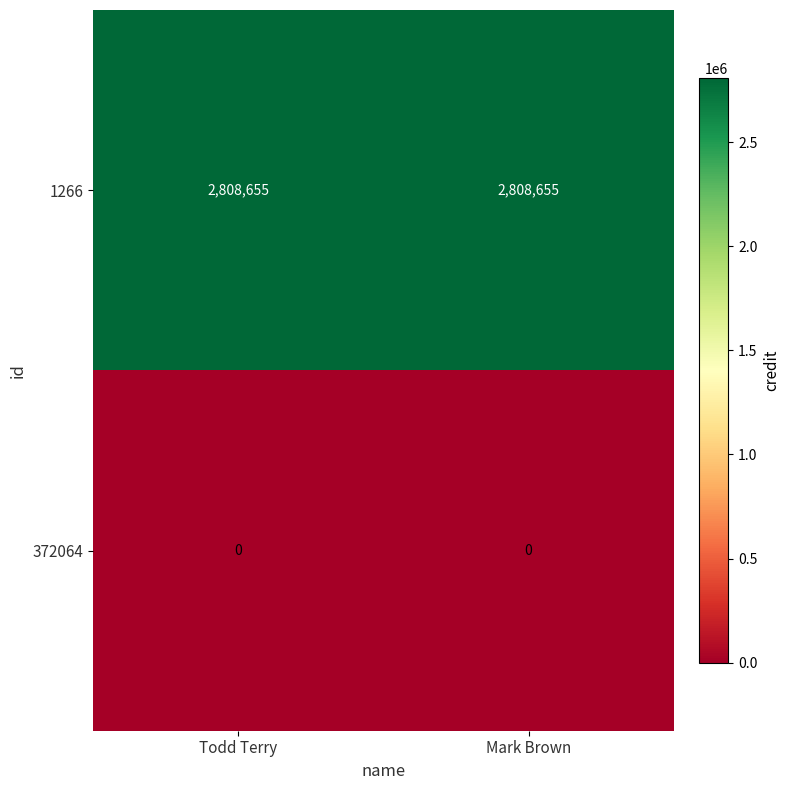

Rank the series by their average value, from highest to lowest.

1266, 372064